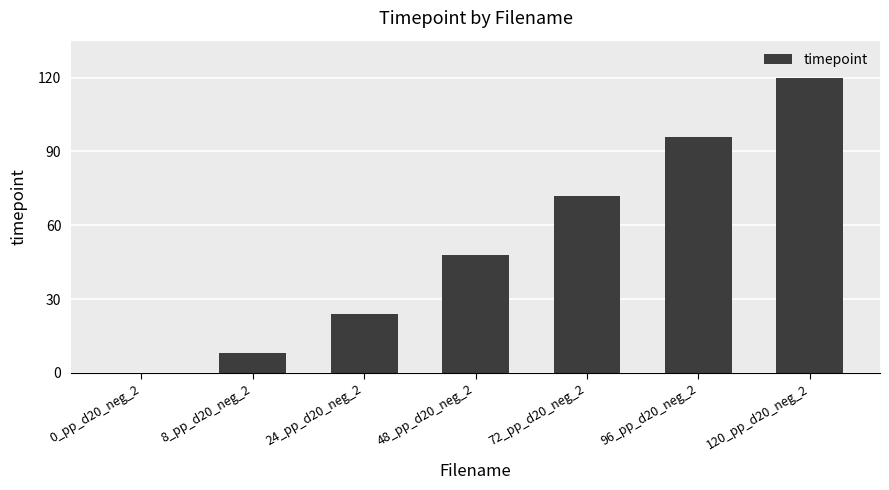

The value at 8_pp_d20_neg_2 is 8. True or false?

True